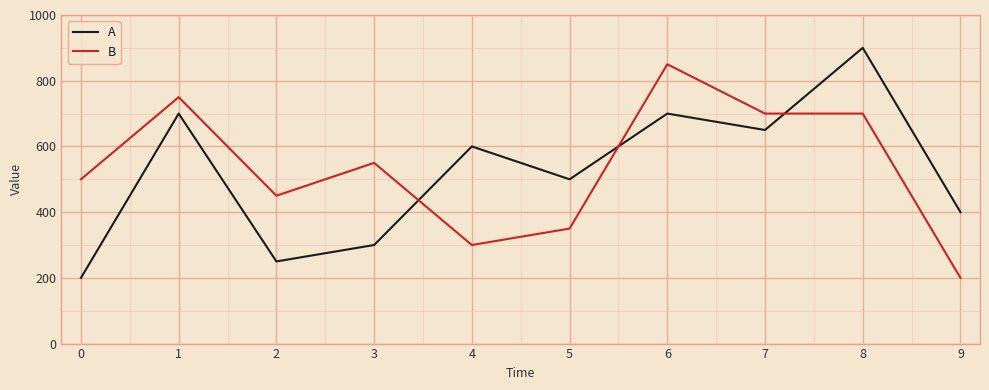

Which series has the largest total across all categories?

B